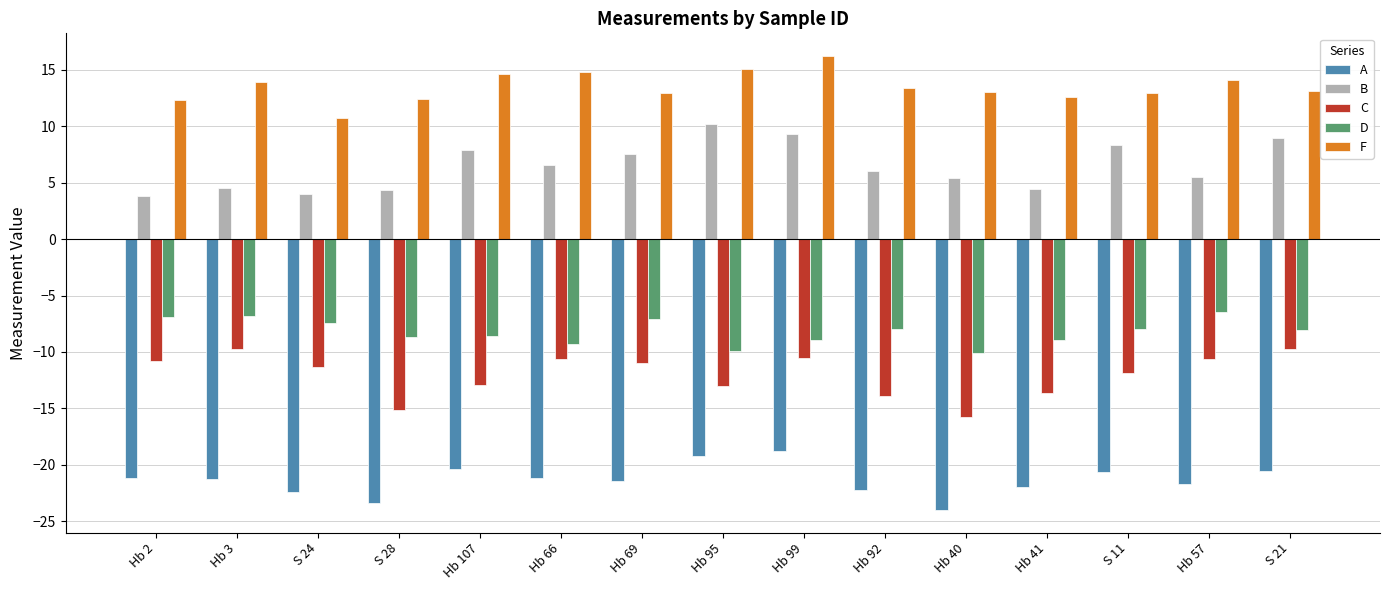

What is the difference between the maximum and minimum values in the C series?

6.0